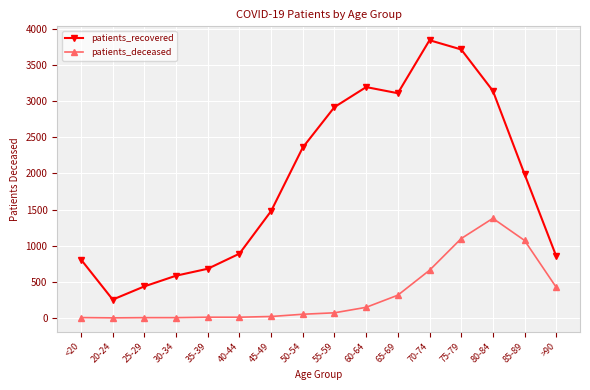

The value of patients_recovered at <20 is 807. True or false?

True